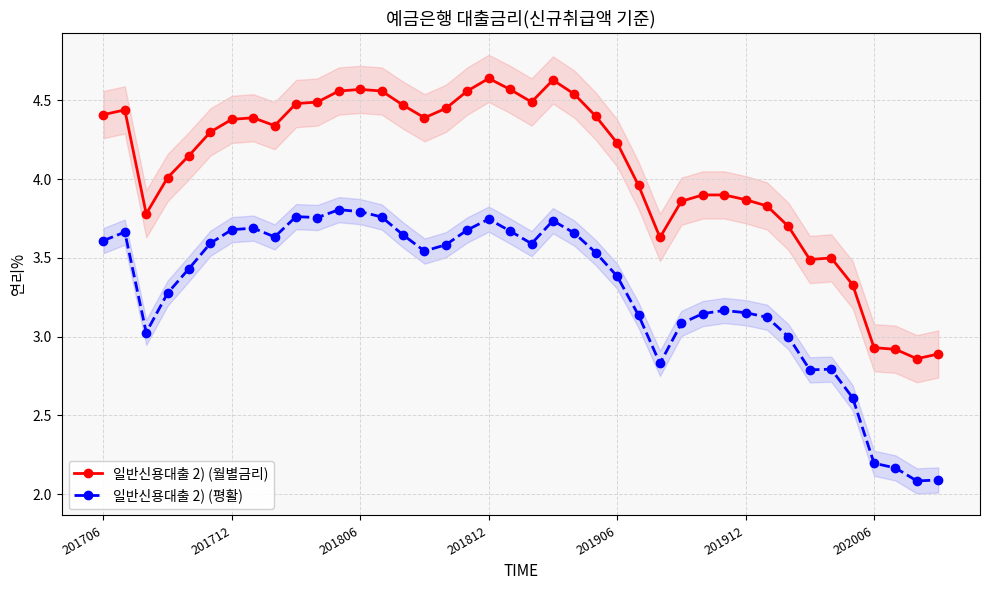

List the series in order of their peak value, highest first.

일반신용대출 2) (월별금리), 일반신용대출 2) (평활)